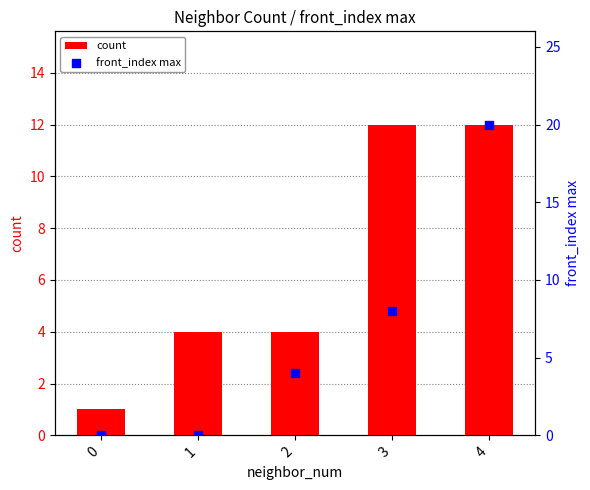

What is the total value across all series at 3?

20